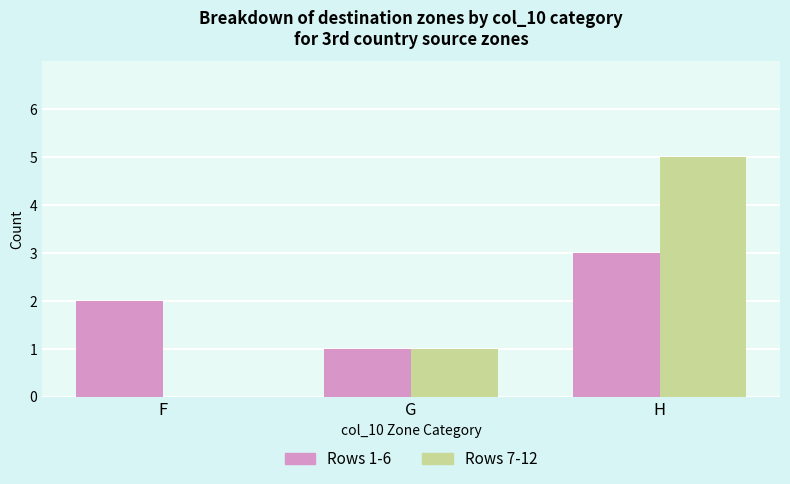

At which category is the sum across all series the highest?

H